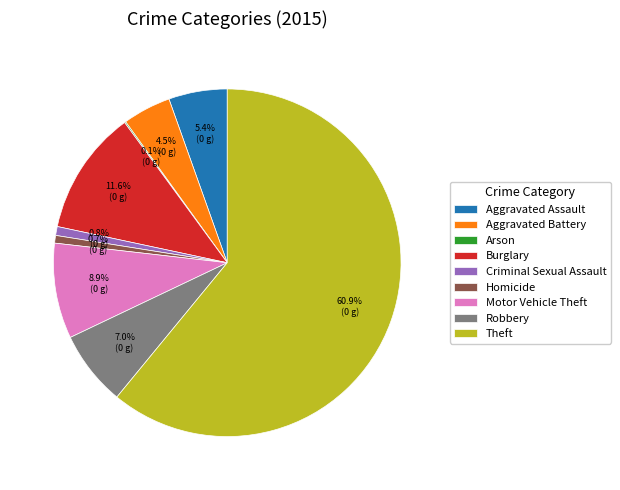

Between Burglary and Motor Vehicle Theft, which is larger?

Burglary